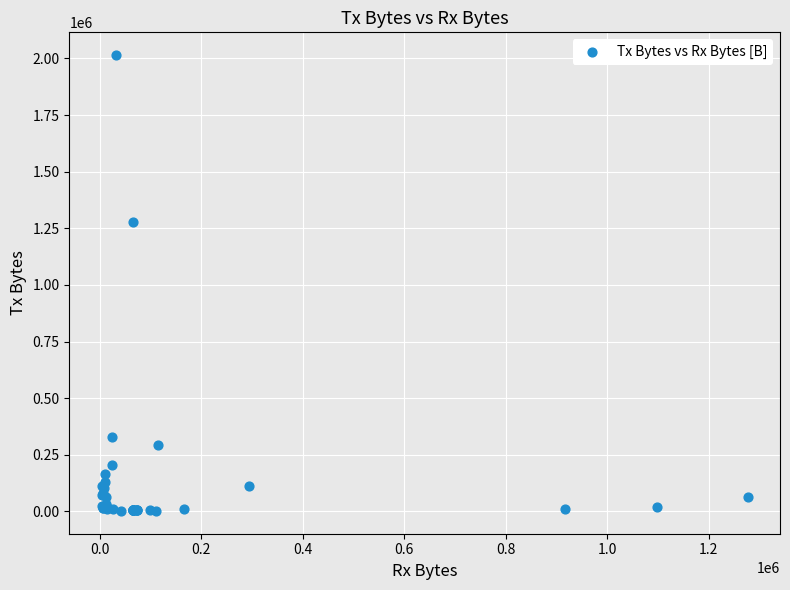

What Y value in the scatter plot is closest to 1008318?

1277041